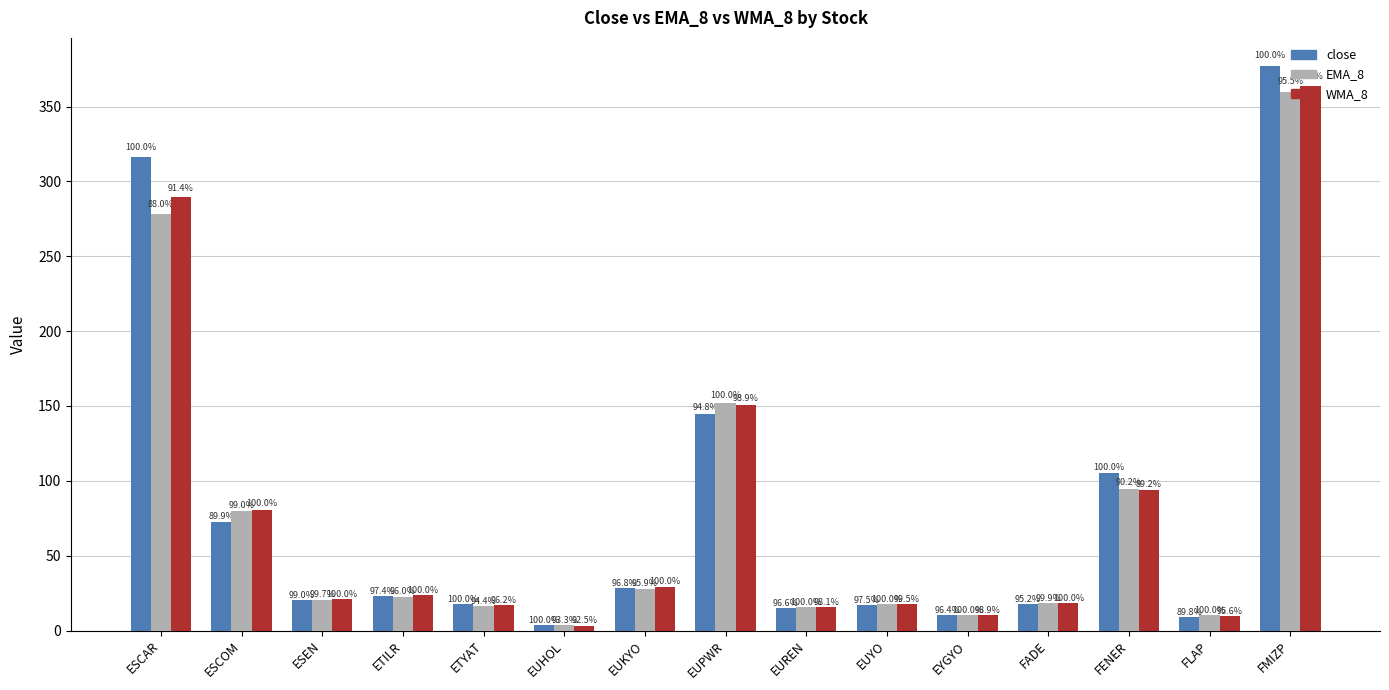

What are all the series names shown in the legend?

close, EMA_8, WMA_8